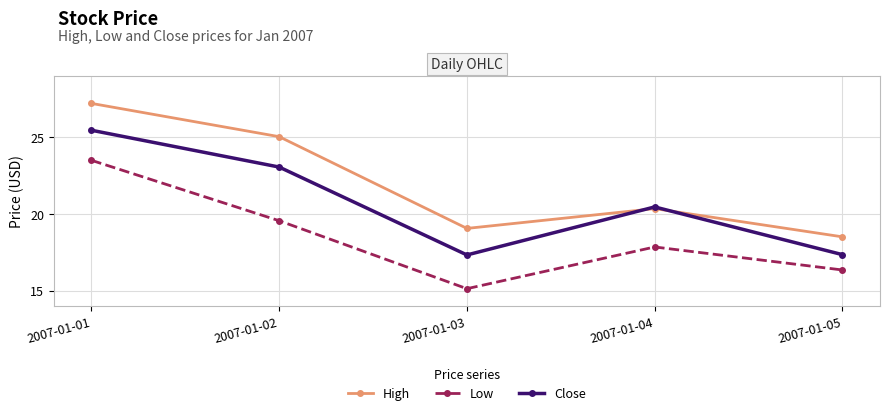

The Low series shows 17.8 at 2007-01-04. True or false?

True